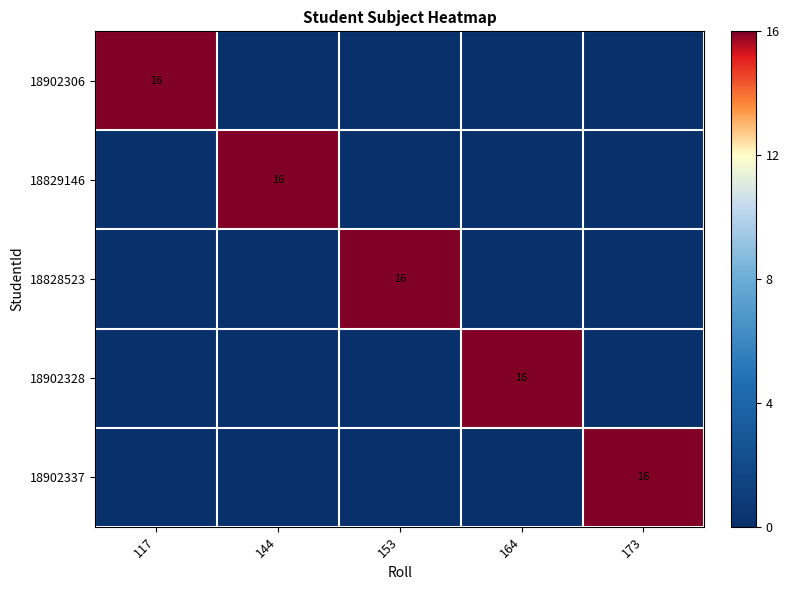

Is it true that 18902306 equals 16 at 117?

True